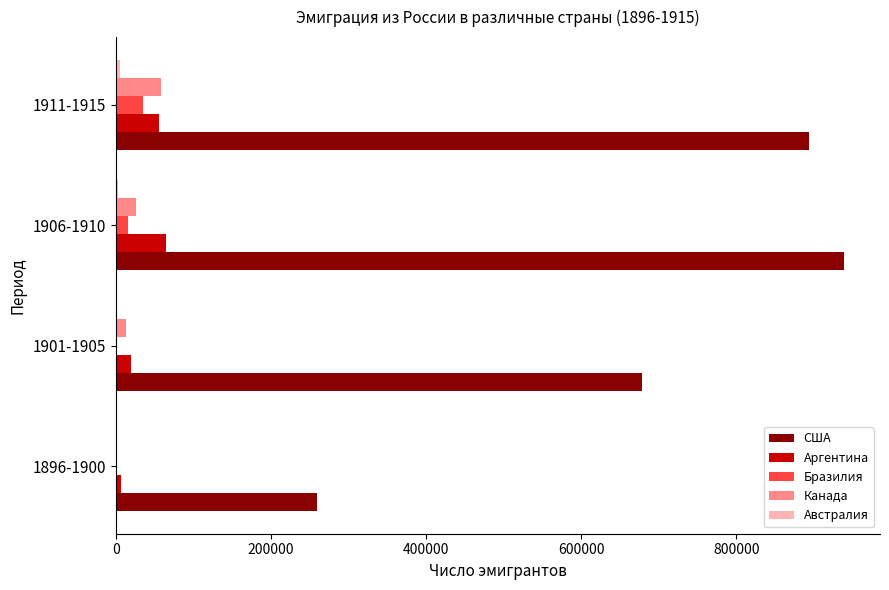

Which series has the largest total across all categories?

США